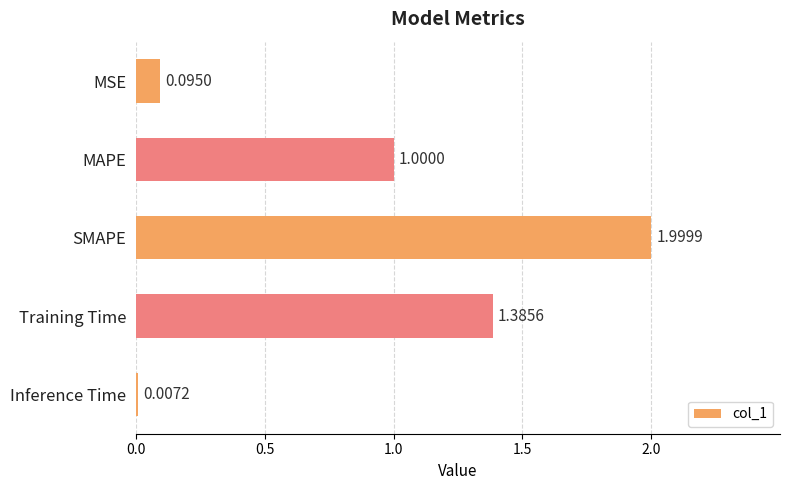

What is the change in value from Training Time to Inference Time?

-1.4